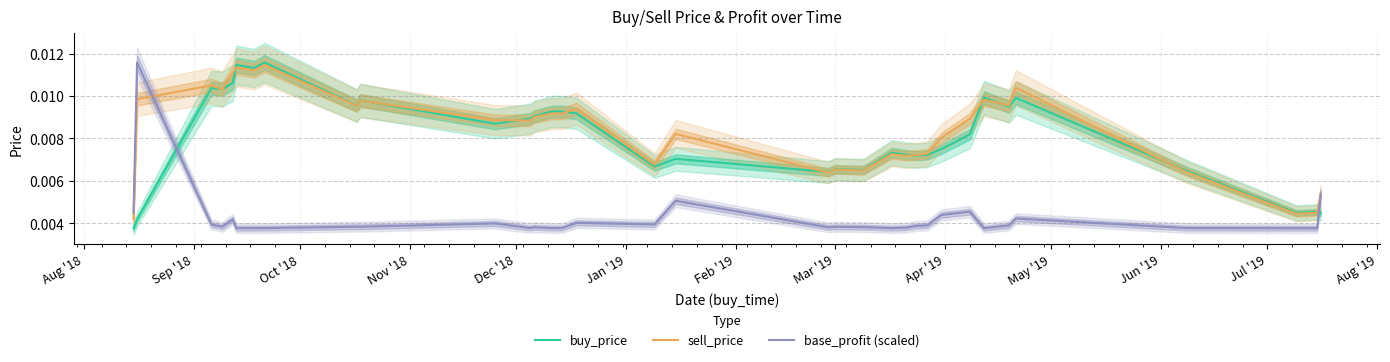

Which series has the widest spread of values?

buy_price